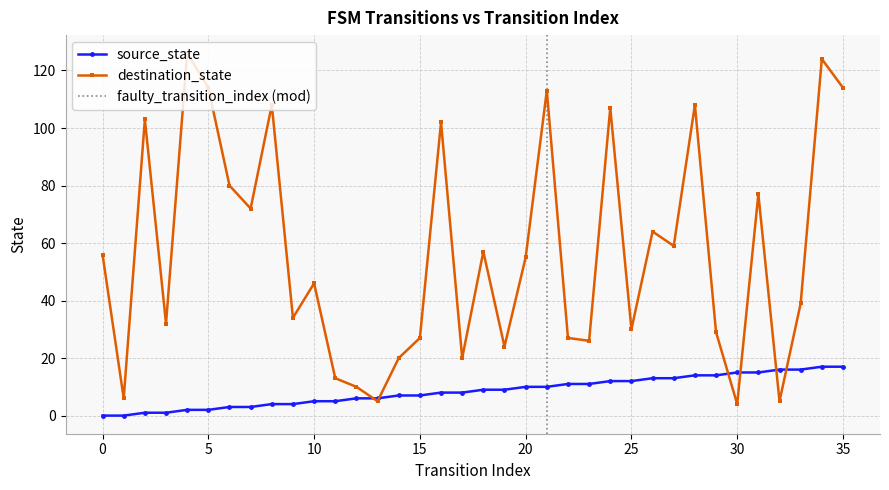

At how many categories does at least one series exceed 31?

22